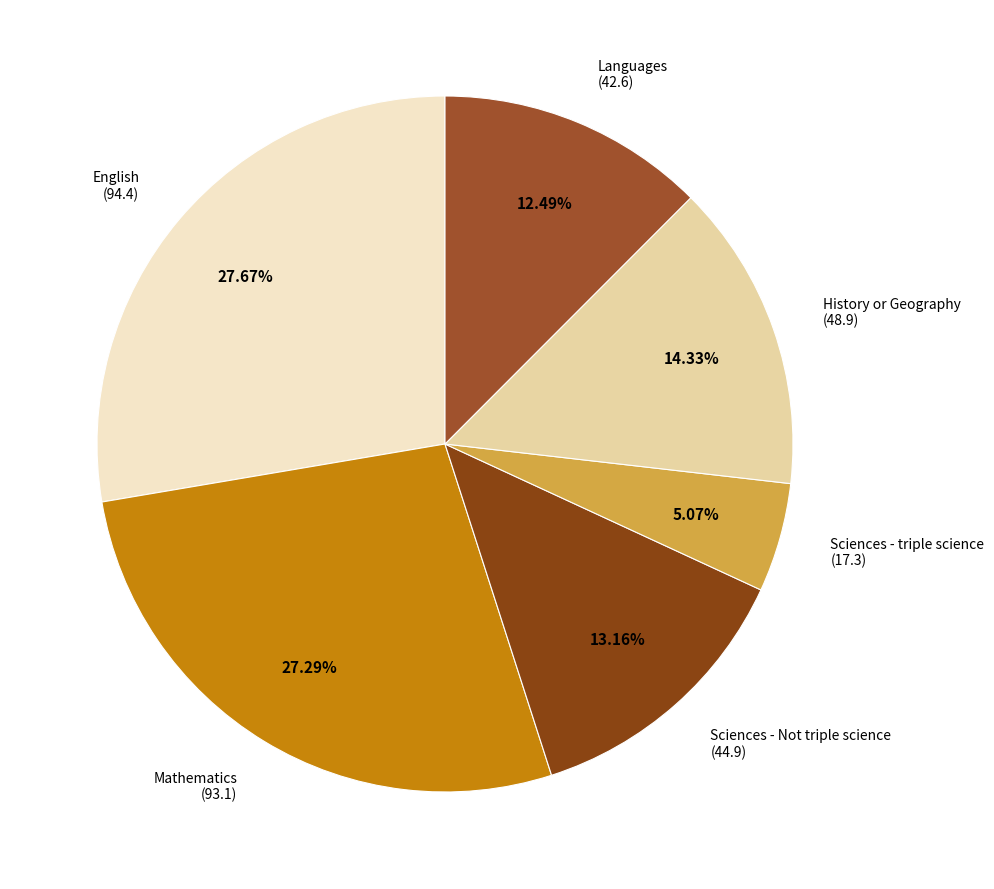

Count the number of slices in the pie.

6